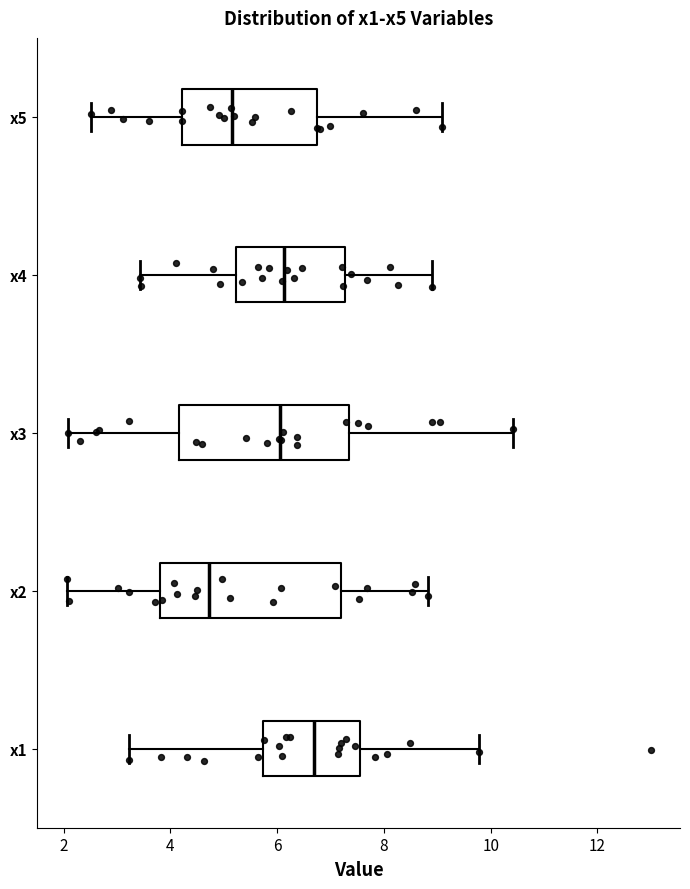

Reading bottom to top, read every box against the x-axis: the position of its median line, the range the box covers, and the ends of its whiskers. The values are not printed on the chart, so give them approximately, as read against the axis.

x1: median 6.6, box 5.8 to 7.6, whiskers 3.2 to 9.8
x2: median 4.8, box 3.8 to 7.2, whiskers 2.0 to 8.8
x3: median 6.0, box 4.2 to 7.4, whiskers 2.0 to 10.4
x4: median 6.2, box 5.2 to 7.2, whiskers 3.4 to 8.8
x5: median 5.2, box 4.2 to 6.8, whiskers 2.6 to 9.0